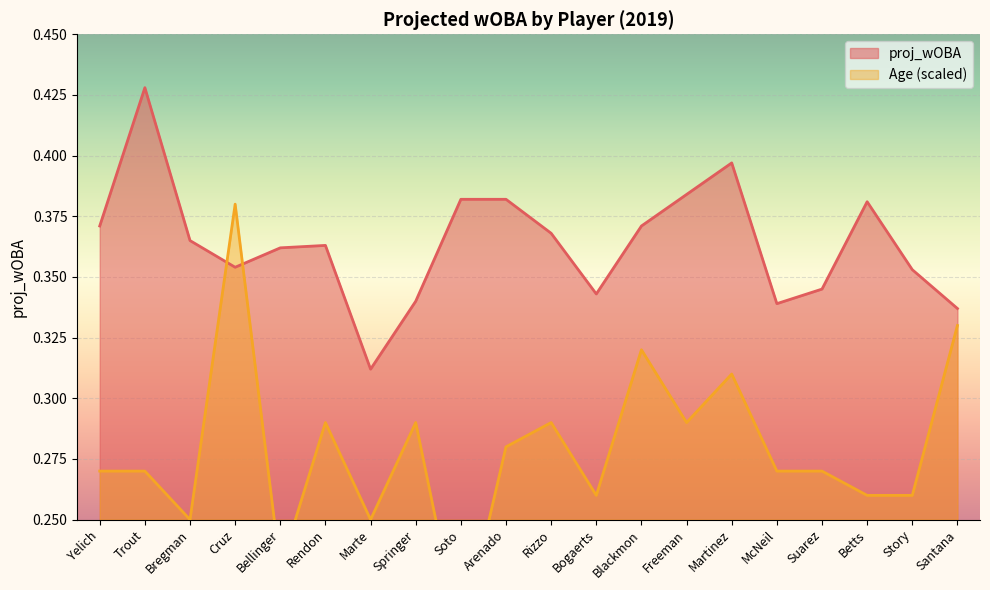

The proj_wOBA series shows 0.6 at Santana. True or false?

False